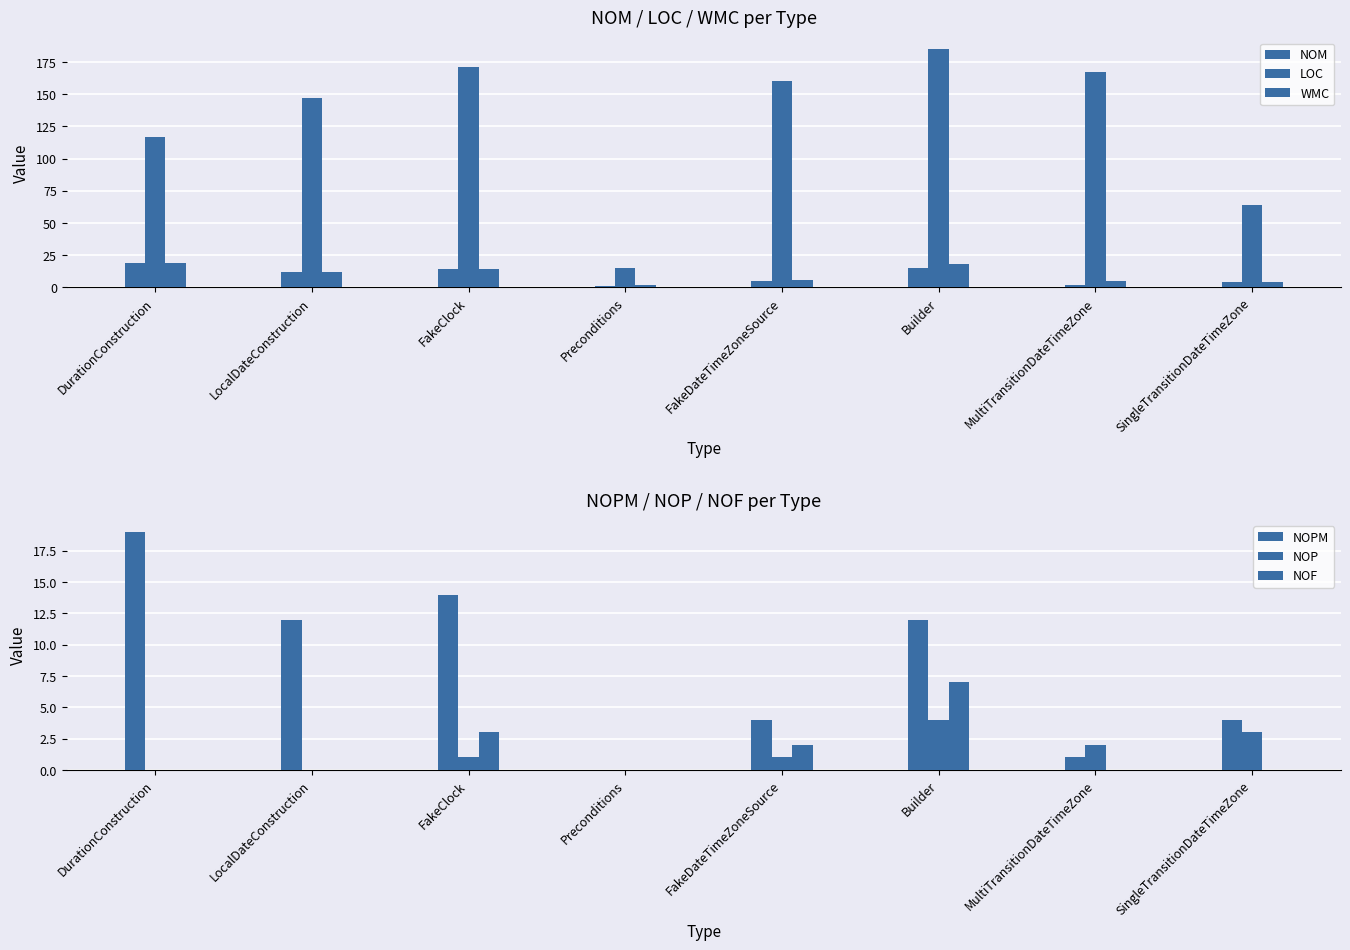

Count the number of categories in the chart.

8